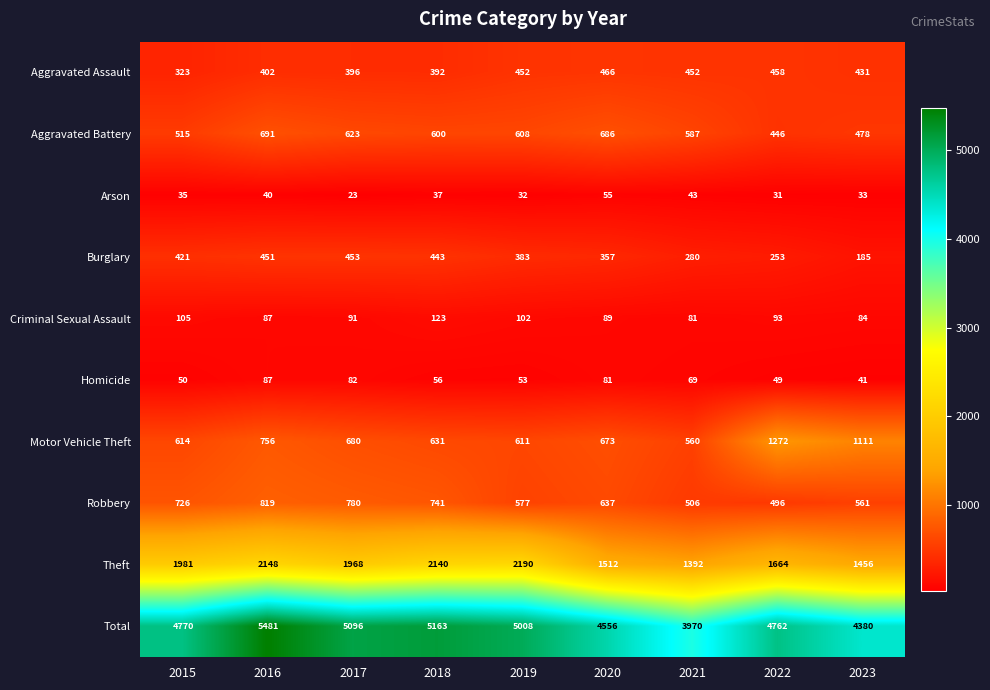

Which series has the widest spread of values?

Total